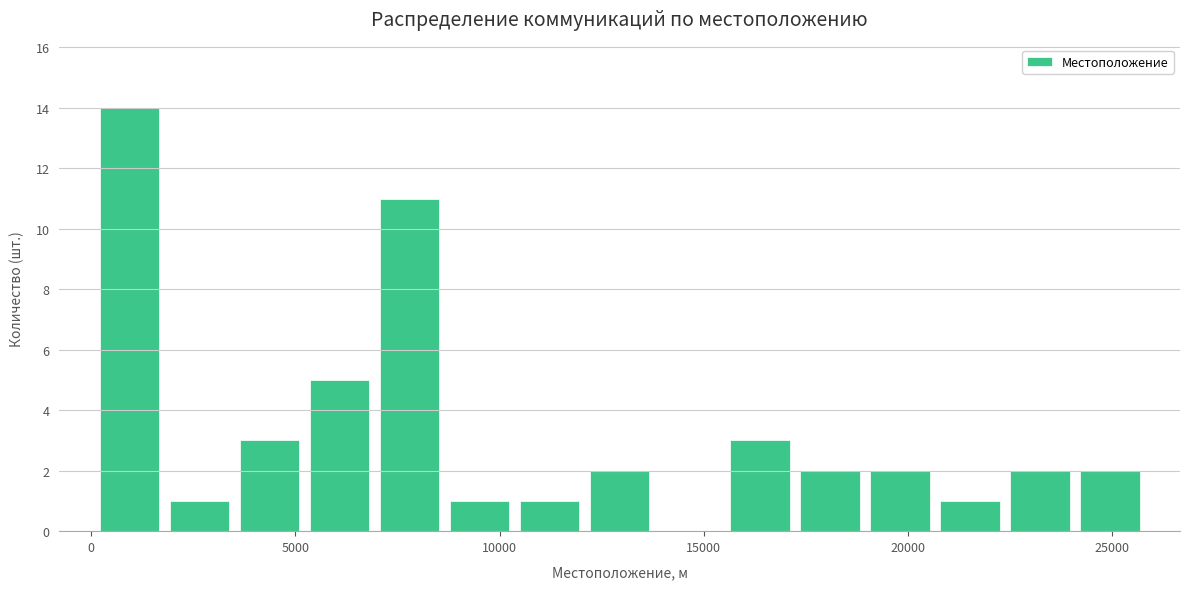

Around what value on the x-axis is the tallest bar? Give the approximate position of its centre, as read against the axis.

1000